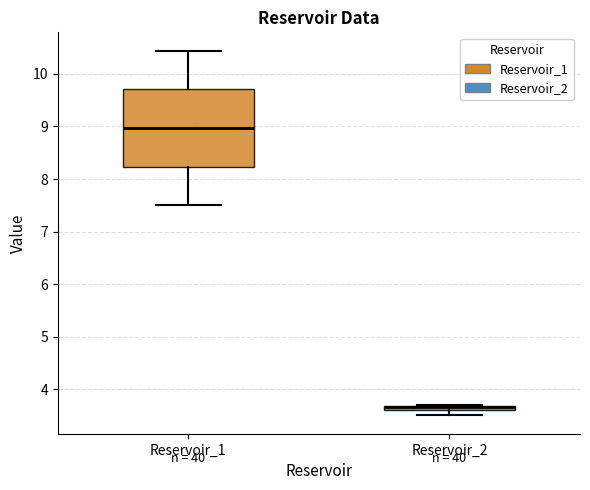

Where is the lower edge of the box for Reservoir_2 on the y-axis? The values are not printed on the chart, so give them approximately, as read against the axis.

3.6